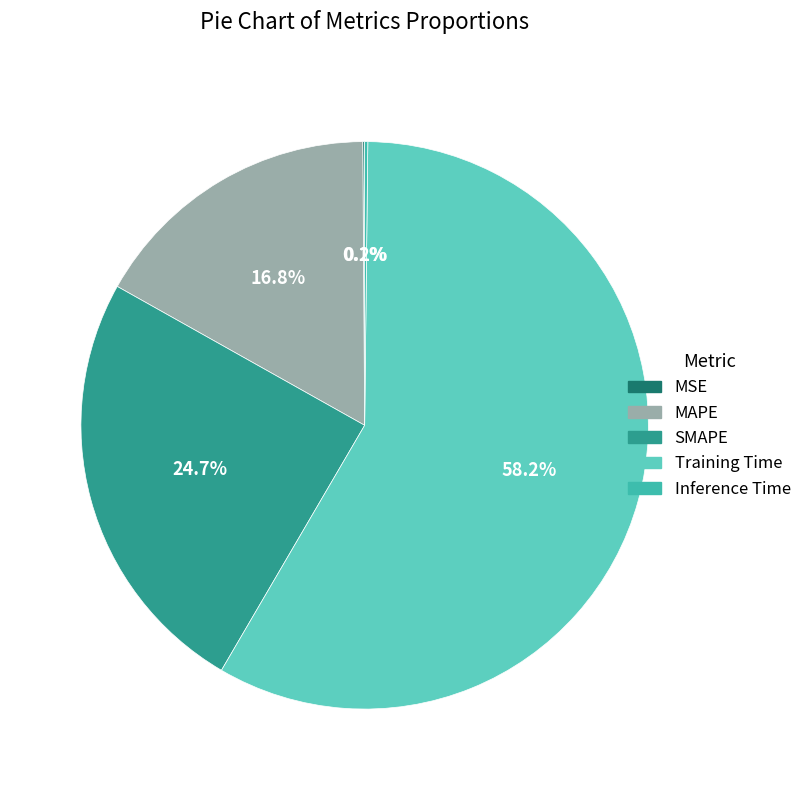

Which slice is the largest?

Training Time